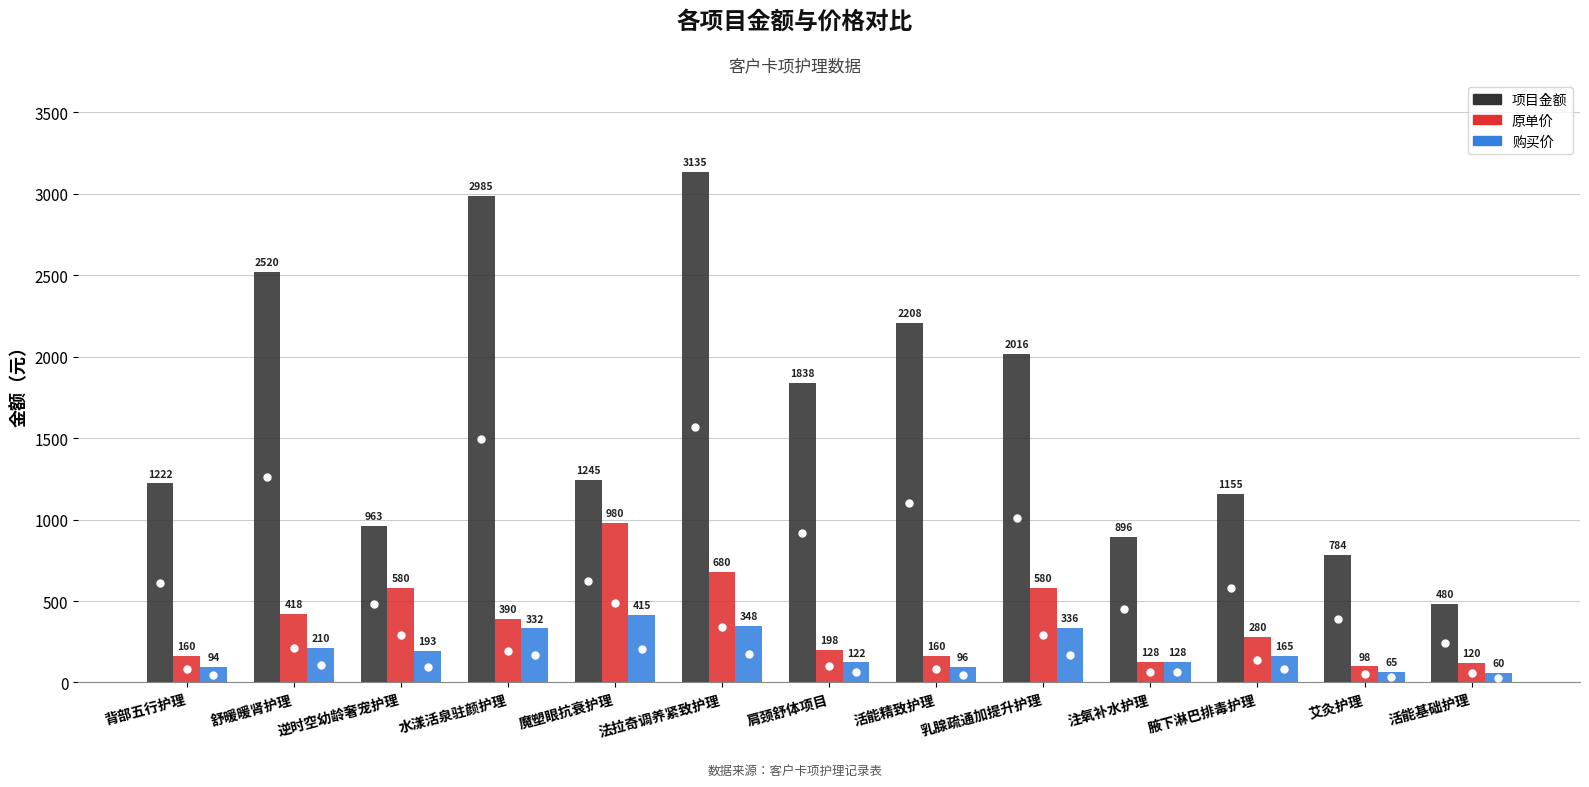

At how many categories does at least one series exceed 1091?

9